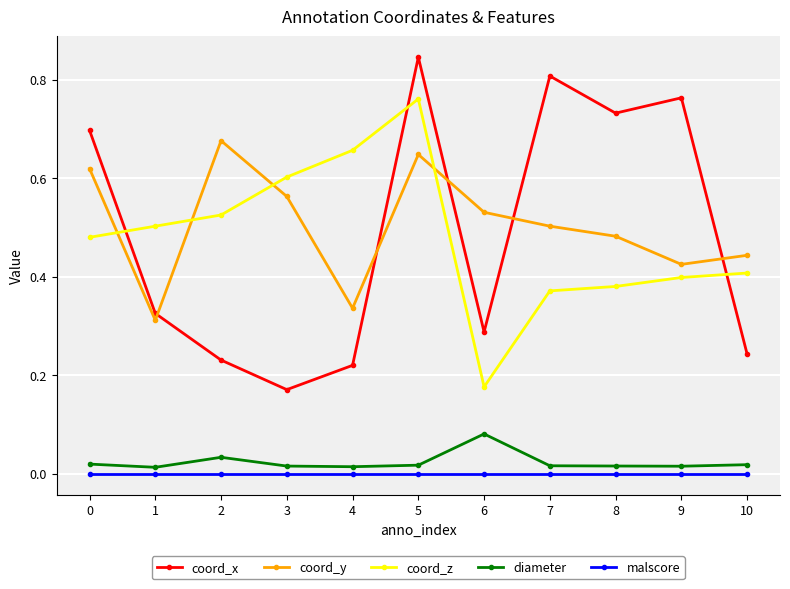

What is the sum of all coord_y values?

5.5